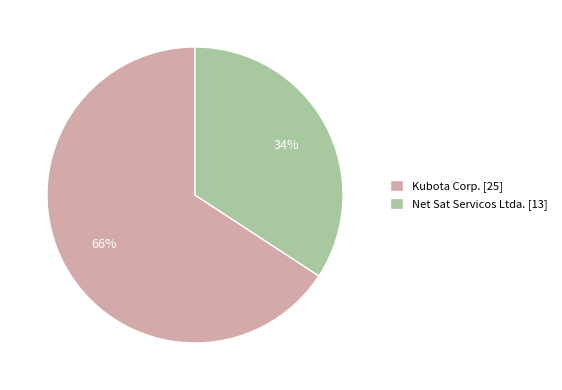

To the nearest percent, what is the combined percentage of Net Sat Servicos Ltda. and Kubota Corp.?

100%